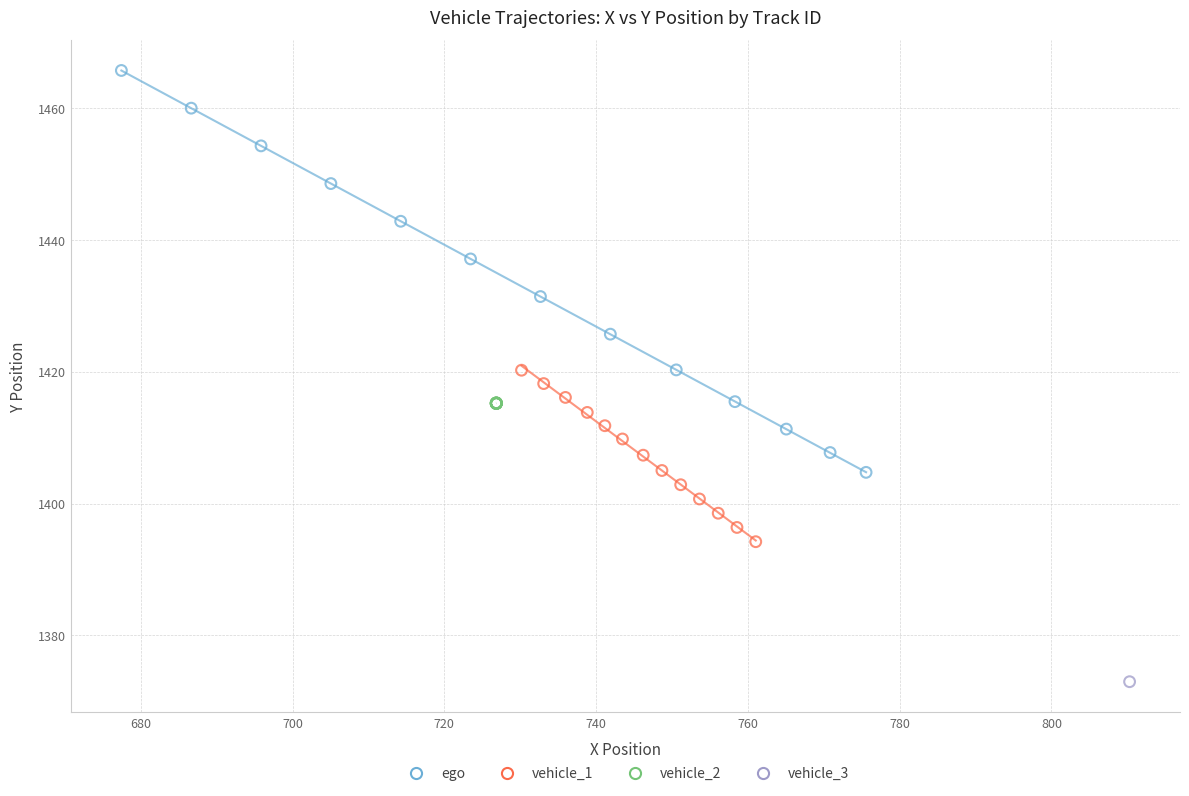

What are all the series names shown in the legend?

ego, vehicle_1, vehicle_2, vehicle_3